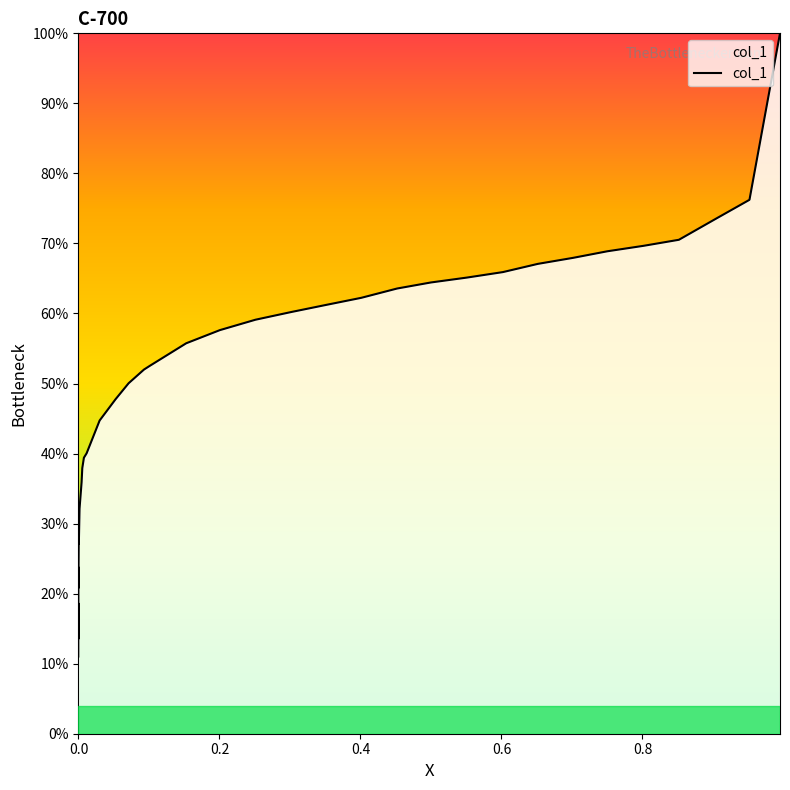

The chart shows a value of 7.0 at 0.4. True or false?

False